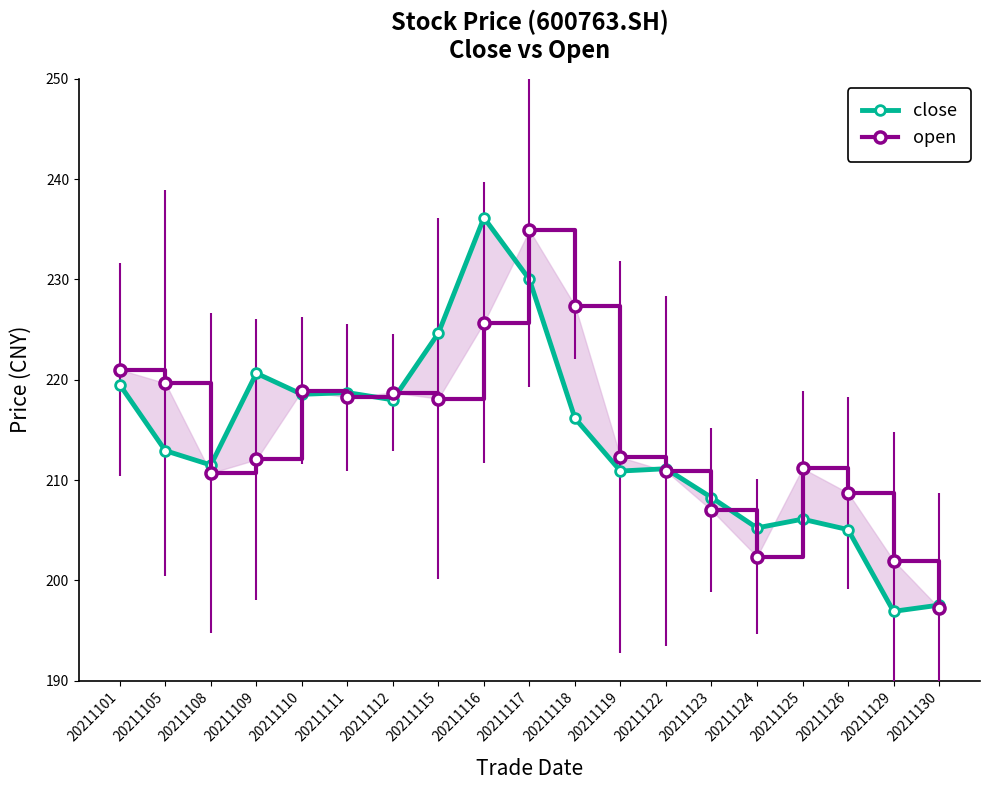

What is the value of the open point at the 12th from the left?

212.3